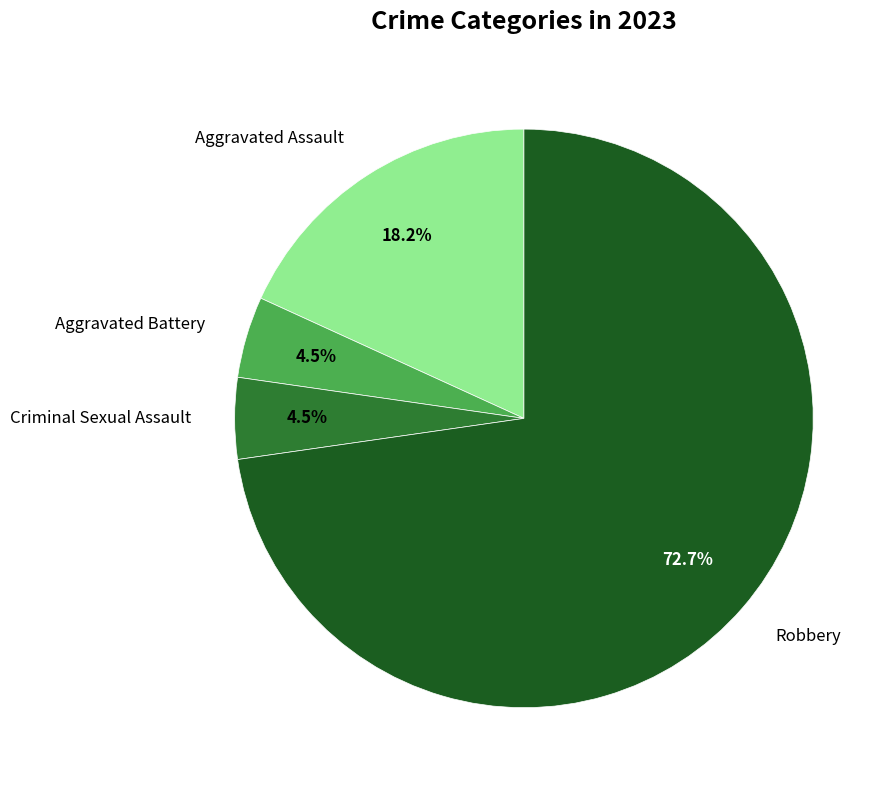

Is there a majority slice in this chart?

Yes